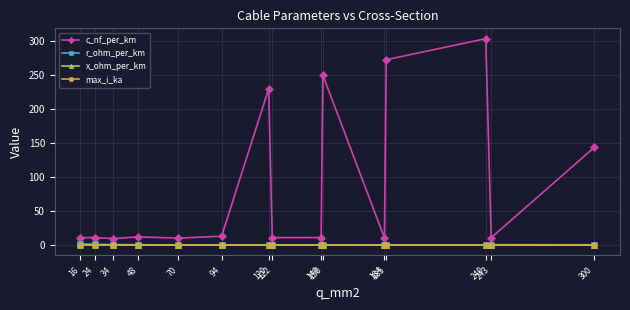

What is the difference between the second highest and second lowest values in the r_ohm_per_km series?

1.1